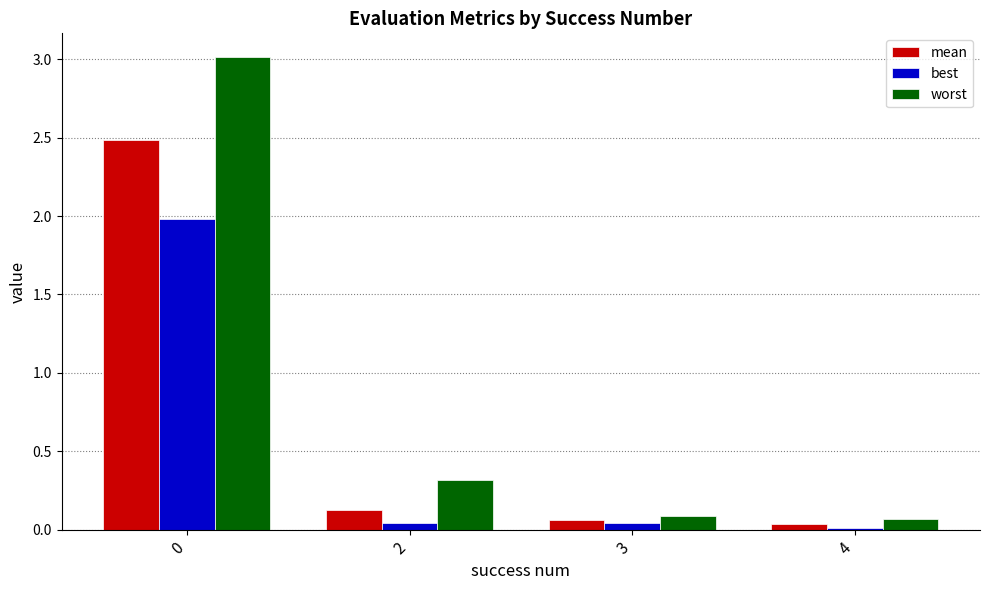

The value of best at 3 is 0.0. True or false?

True